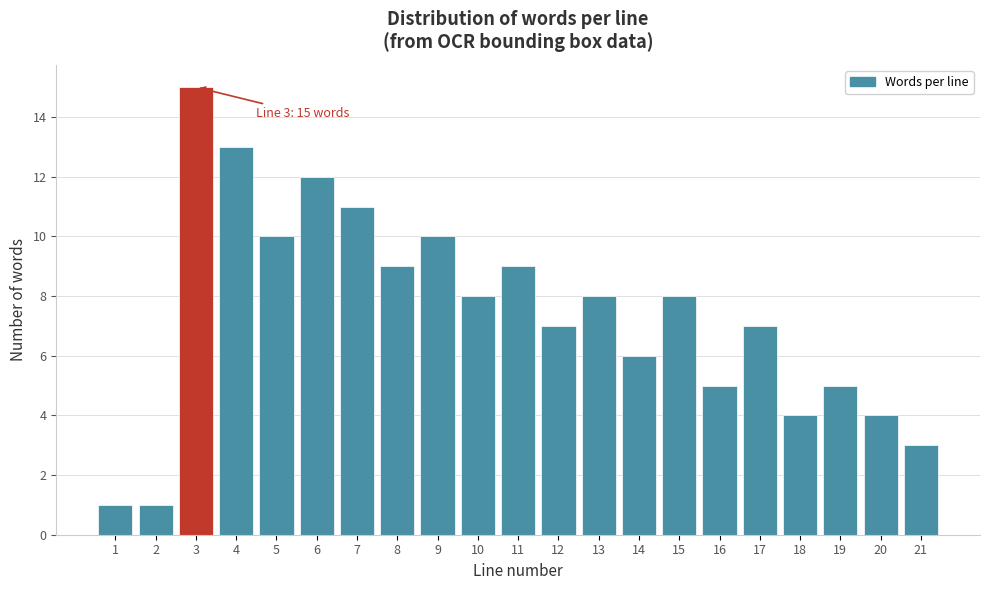

Reading left to right, what are all the values shown in this chart?

1	1	15	13	10	12	11	9	10	8	9	7	8	6	8	5	7	4	5	4	3